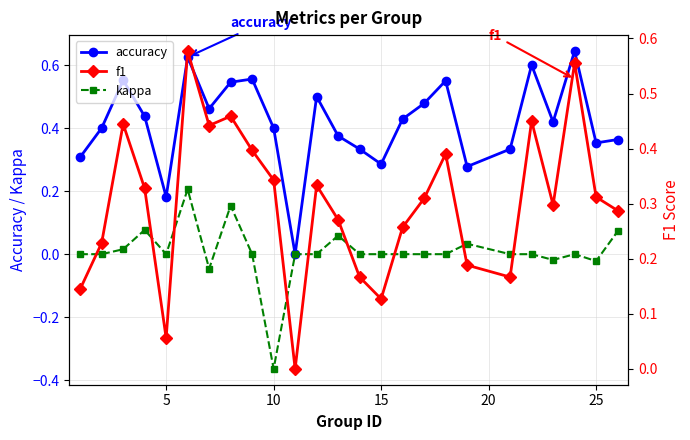

Reading left to right, list all the values displayed in this chart.

accuracy: 0.3	0.4	0.6	0.4	0.2	0.6	0.5	0.5	0.6	0.4	0.0	0.5	0.4	0.3	0.3	0.4	0.5	0.6	0.3	0.3	0.6	0.4	0.6	0.4	0.4
kappa: 0.0	0.0	0.0	0.1	0.0	0.2	-0.0	0.2	0.0	-0.4	0.0	0.0	0.1	0.0	0.0	0.0	0.0	0.0	0.0	0.0	0.0	-0.0	0.0	-0.0	0.1
f1: 0.1	0.2	0.4	0.3	0.1	0.6	0.4	0.5	0.4	0.3	0.0	0.3	0.3	0.2	0.1	0.3	0.3	0.4	0.2	0.2	0.5	0.3	0.6	0.3	0.3